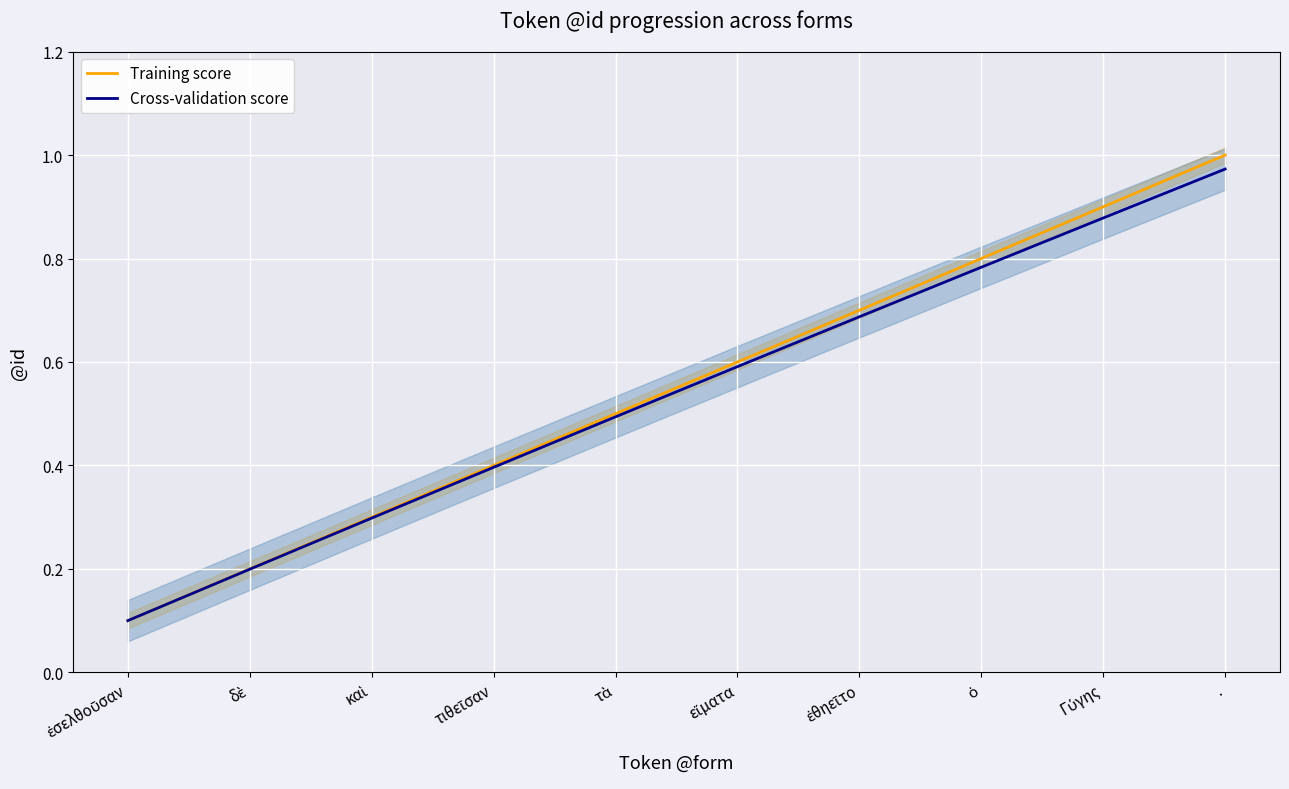

What is the maximum value shown in the chart?

1.0